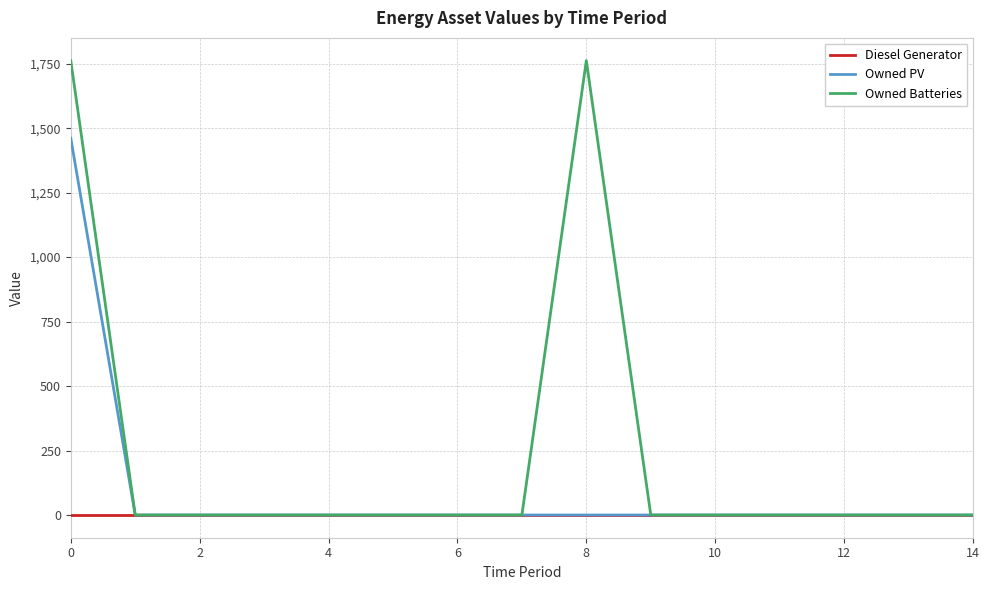

Rank the series by their maximum value, from highest to lowest.

Owned Batteries, Owned PV, Diesel Generator